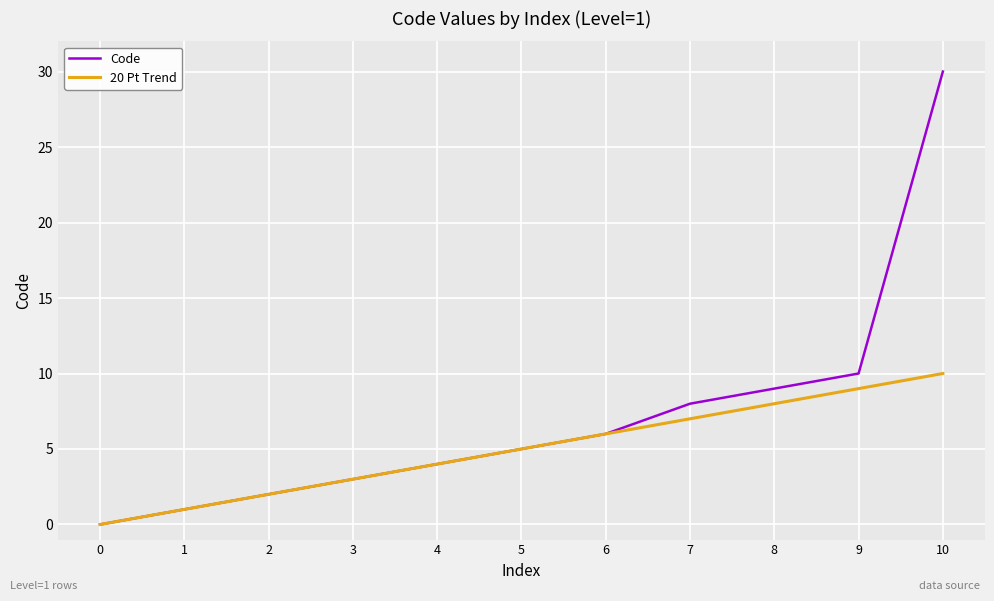

Rank the series at 10 from highest to lowest value.

Code, 20 Pt Trend